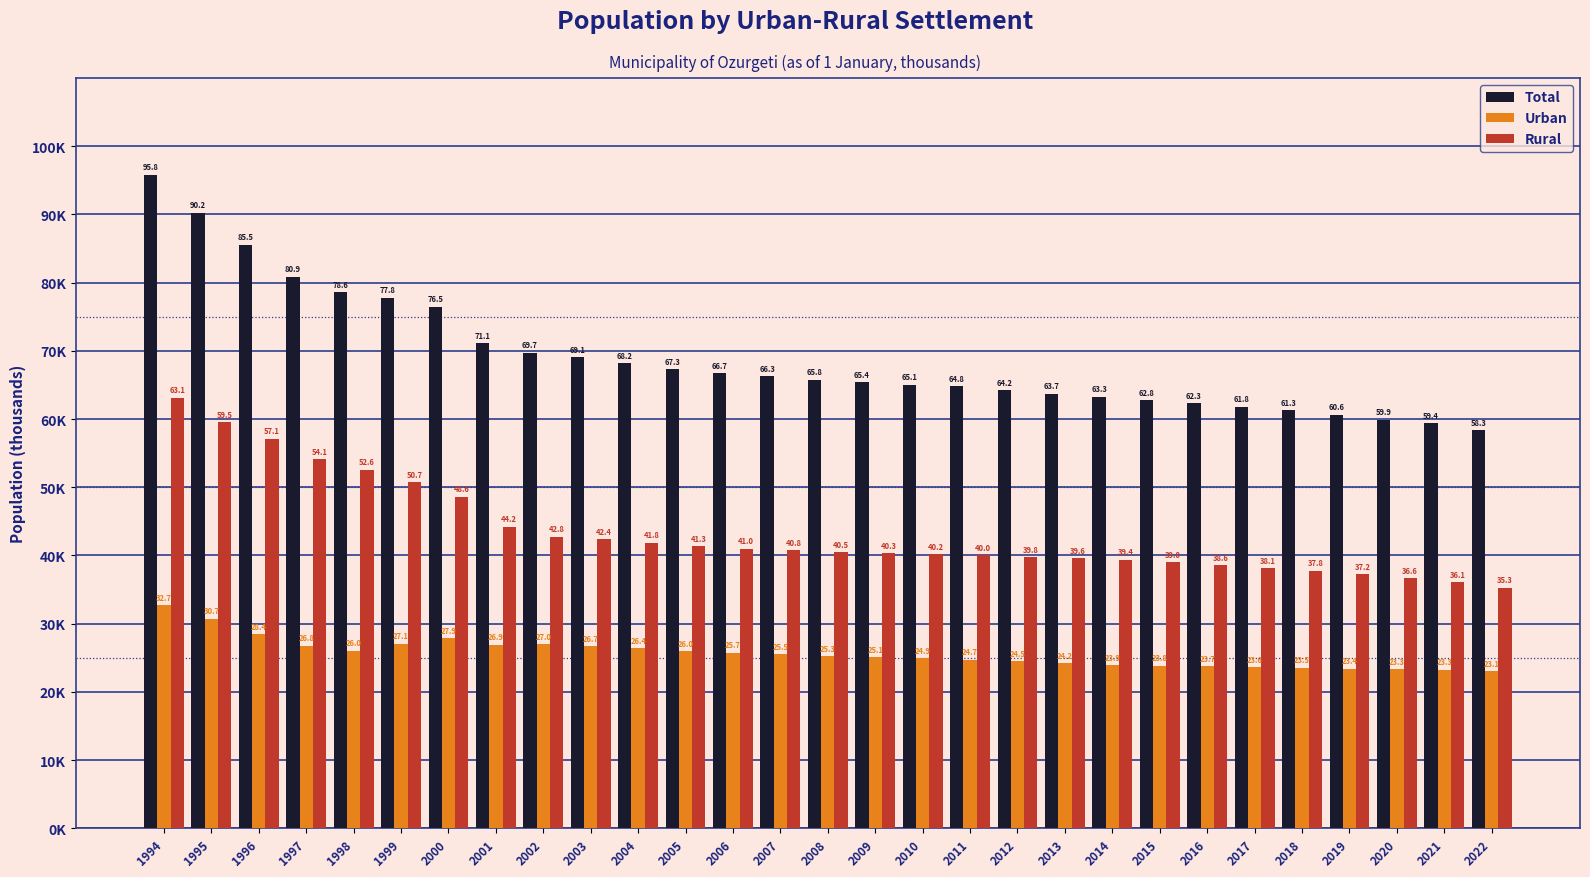

At which label does Rural reach its peak?

1994